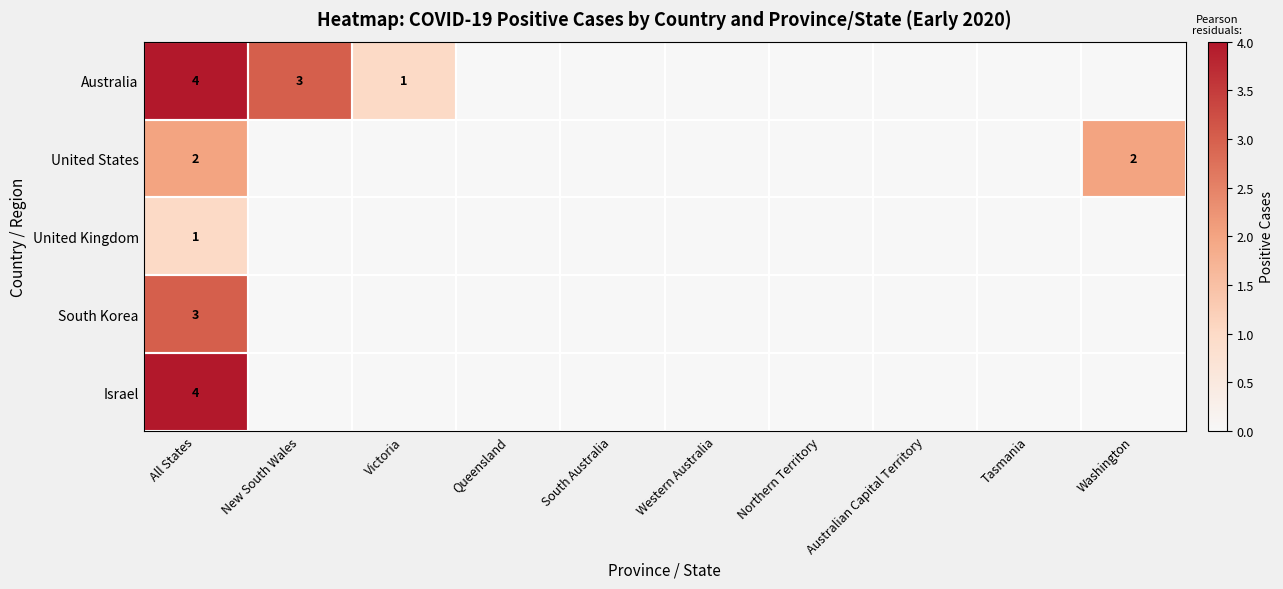

Count the number of data series in this chart.

5